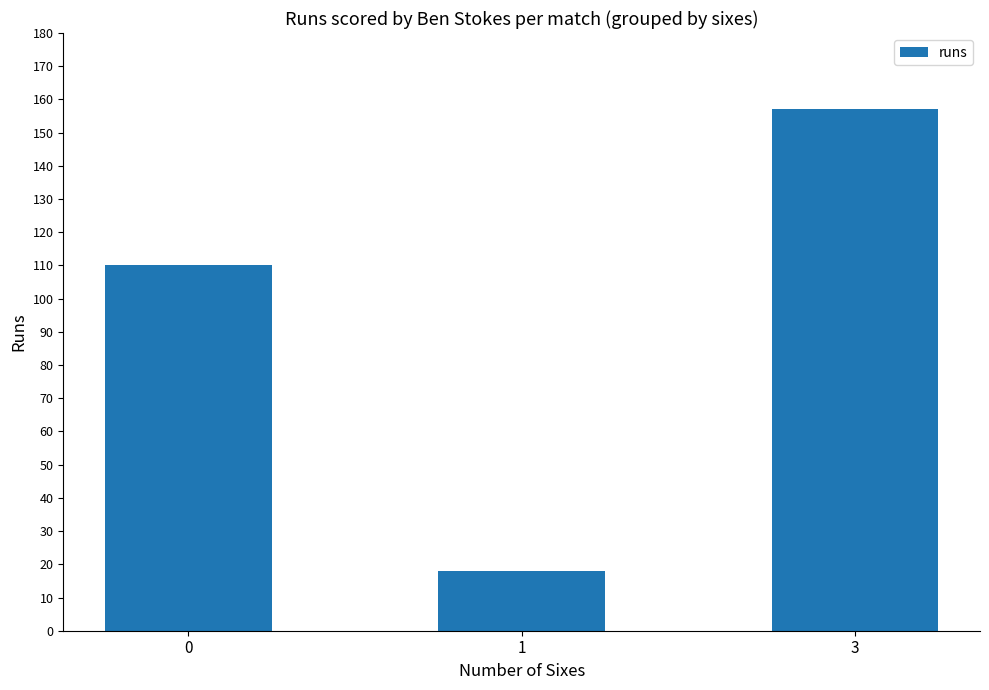

Is it true that the value at 1 is 18?

True